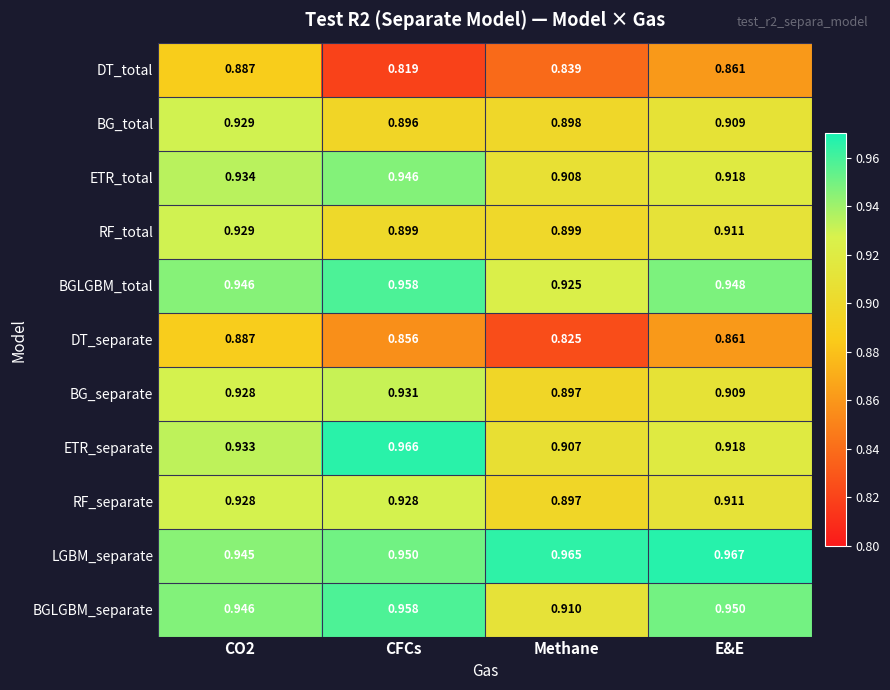

Which label corresponds to the smallest value in the chart?

CFCs